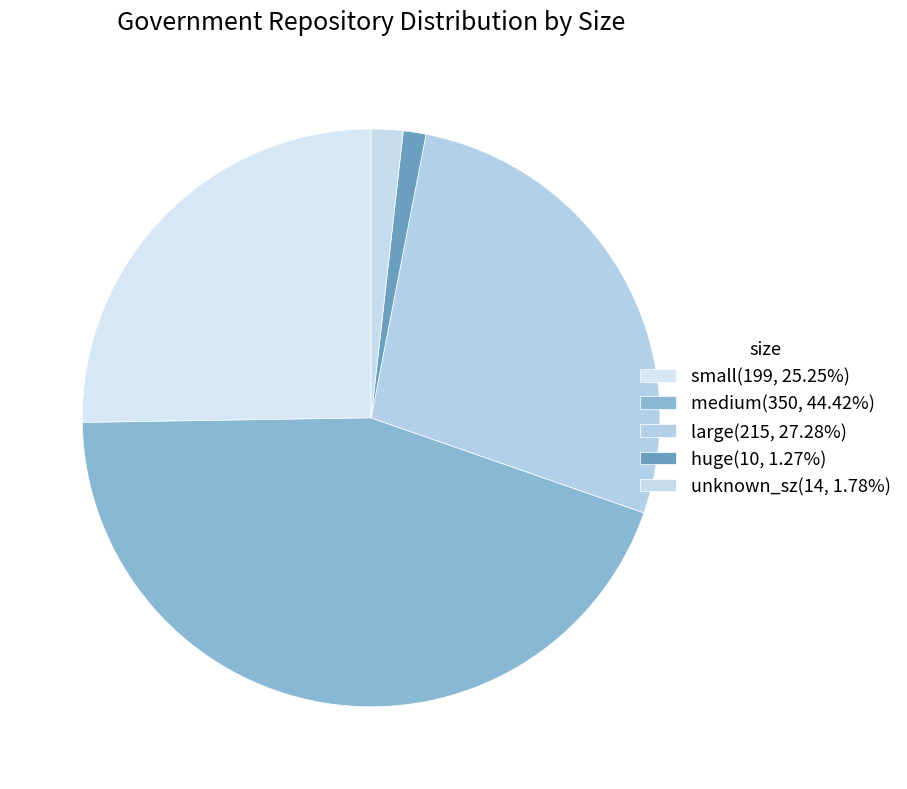

How many slices are in this pie chart?

5